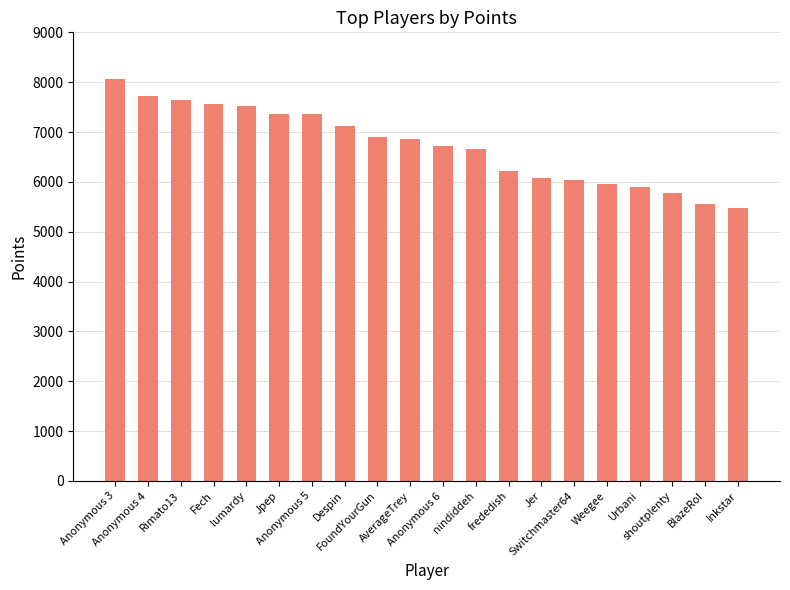

What is the average value?

6724